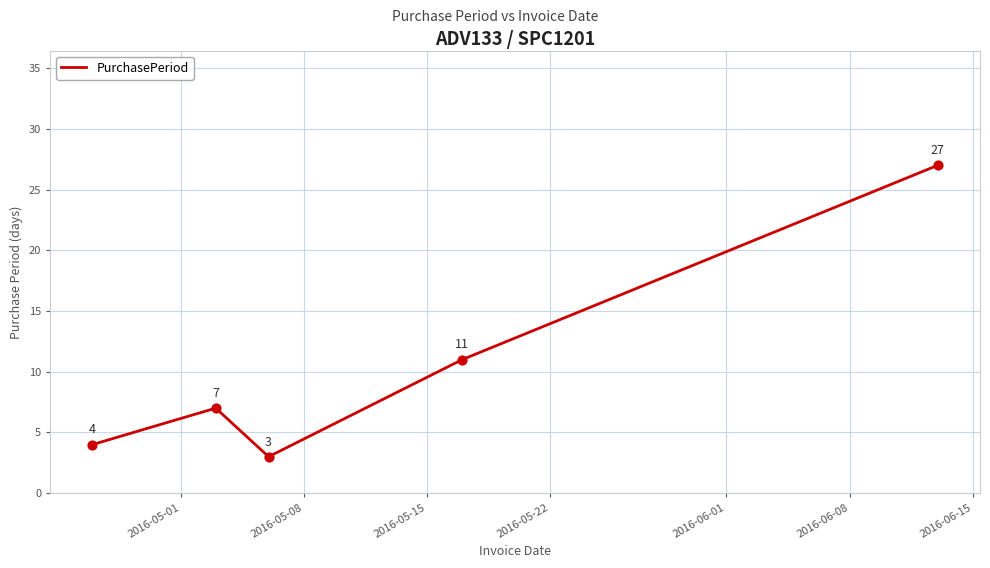

True or false: the data has more than 1 interior local peaks.

False